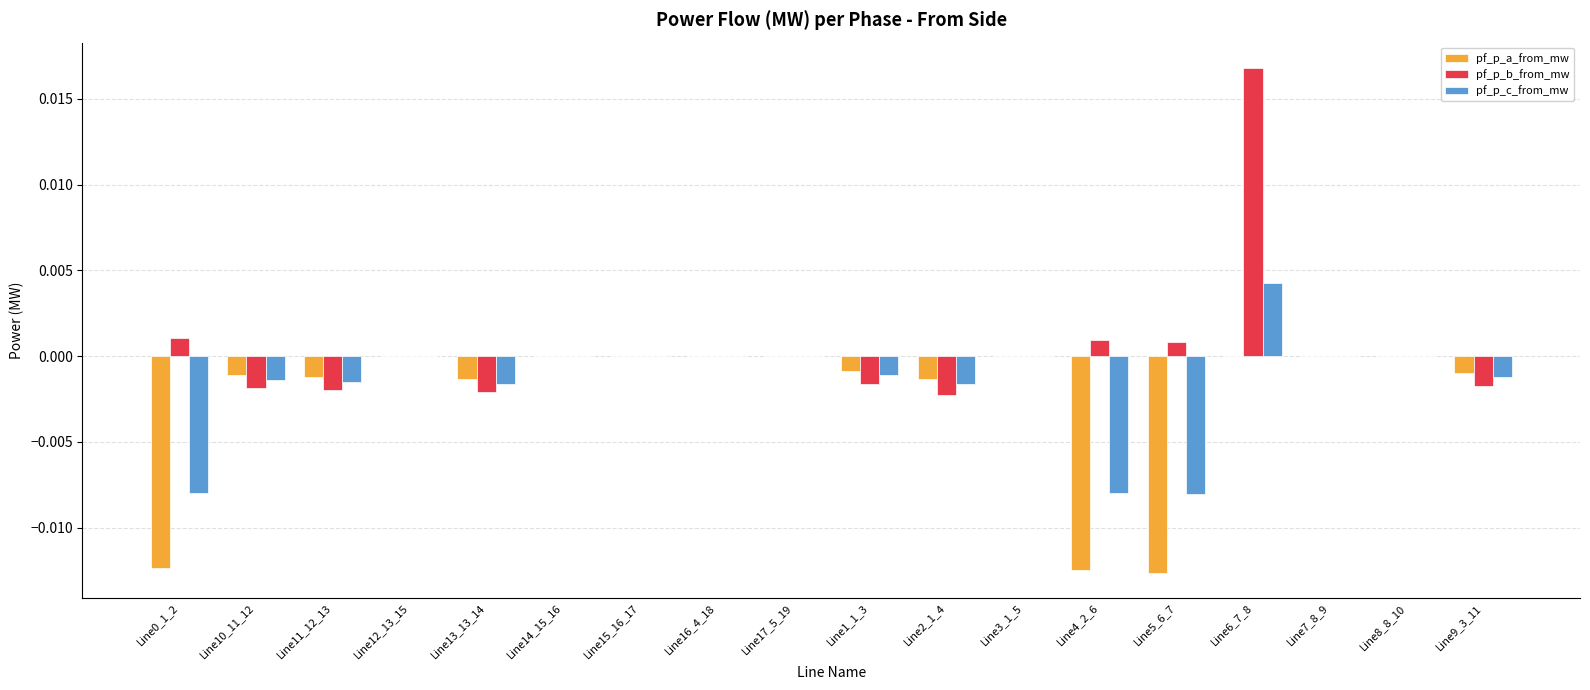

At which category is the sum across all series the highest?

Line6_7_8